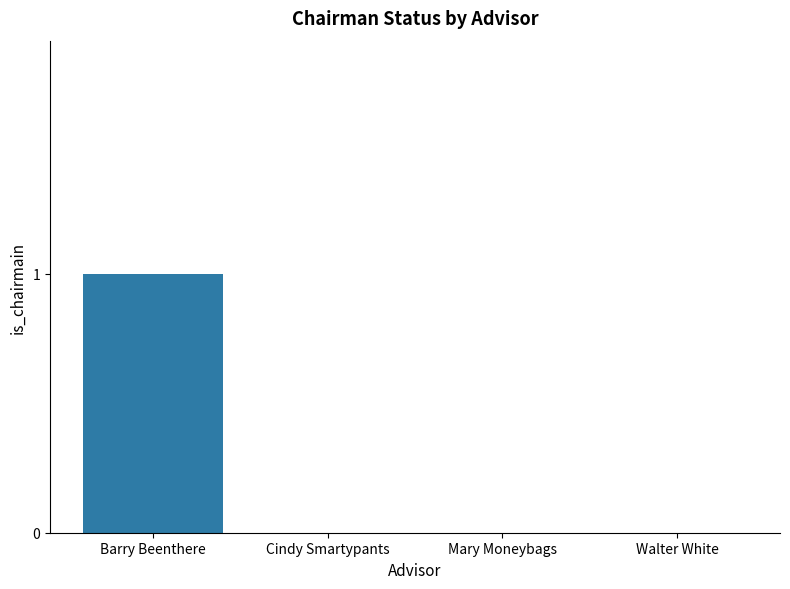

Are the bars horizontal?

No